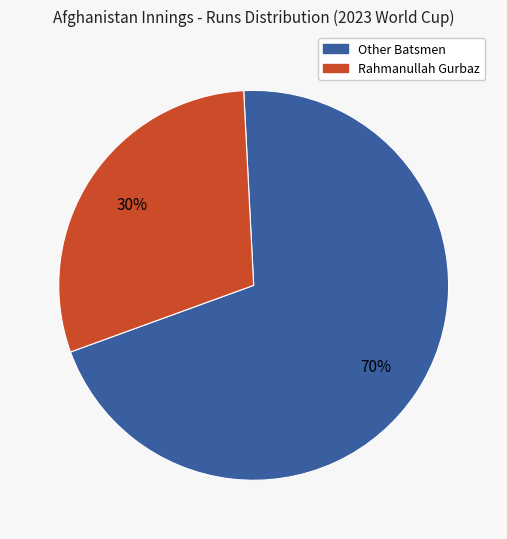

Does any single category account for the majority?

Yes